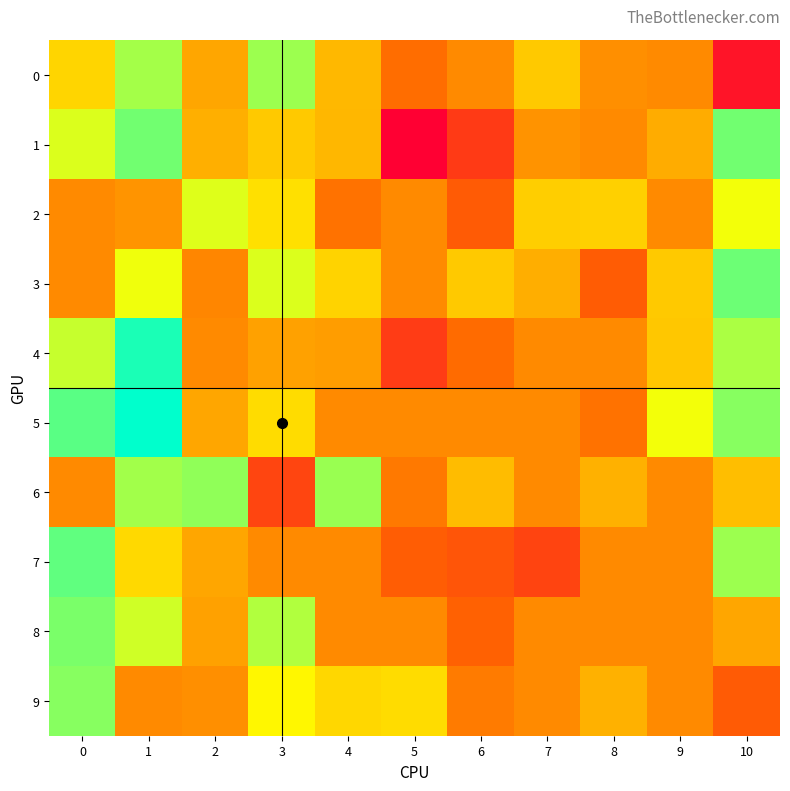

Reading right to left, what are all the values shown in this chart?

0: 10=-0.1	9=0.0	8=0.0	7=0.0	6=0.0	5=-0.0	4=0.0	3=0.1	2=0.0	1=0.1	0=0.0
1: 10=0.1	9=0.0	8=0.0	7=0.0	6=-0.1	5=-0.1	4=0.0	3=0.0	2=0.0	1=0.1	0=0.1
2: 10=0.1	9=0.0	8=0.0	7=0.0	6=-0.0	5=0.0	4=-0.0	3=0.1	2=0.1	1=0.0	0=0.0
3: 10=0.1	9=0.0	8=-0.0	7=0.0	6=0.0	5=0.0	4=0.0	3=0.1	2=-0.0	1=0.1	0=0.0
4: 10=0.1	9=0.0	8=0.0	7=0.0	6=-0.0	5=-0.1	4=0.0	3=0.0	2=0.0	1=0.2	0=0.1
5: 10=0.1	9=0.1	8=-0.0	7=0.0	6=0.0	5=0.0	4=0.0	3=0.1	2=0.0	1=0.2	0=0.1
6: 10=0.0	9=0.0	8=0.0	7=0.0	6=0.0	5=-0.0	4=0.1	3=-0.1	2=0.1	1=0.1	0=0.0
7: 10=0.1	9=0.0	8=0.0	7=-0.1	6=-0.0	5=-0.0	4=0.0	3=0.0	2=0.0	1=0.1	0=0.1
8: 10=0.0	9=0.0	8=0.0	7=0.0	6=-0.0	5=0.0	4=0.0	3=0.1	2=0.0	1=0.1	0=0.1
9: 10=-0.0	9=0.0	8=0.0	7=0.0	6=-0.0	5=0.1	4=0.0	3=0.1	2=0.0	1=0.0	0=0.1